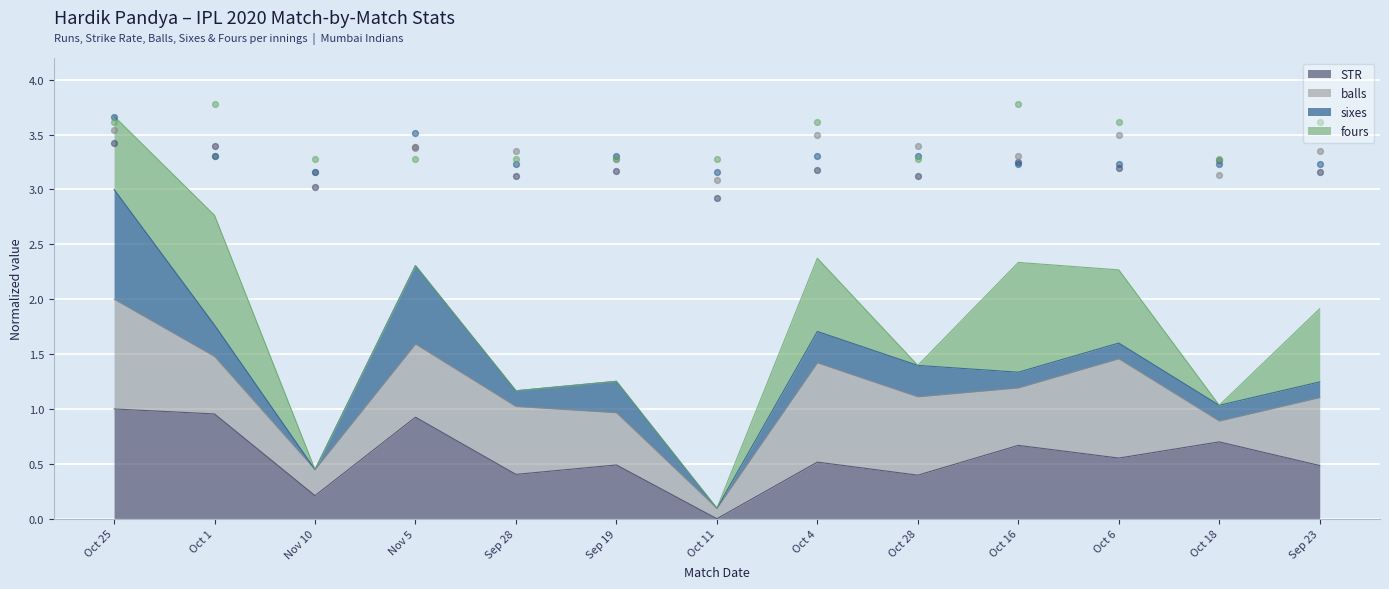

Which series has the largest Y range (max minus min)?

STR